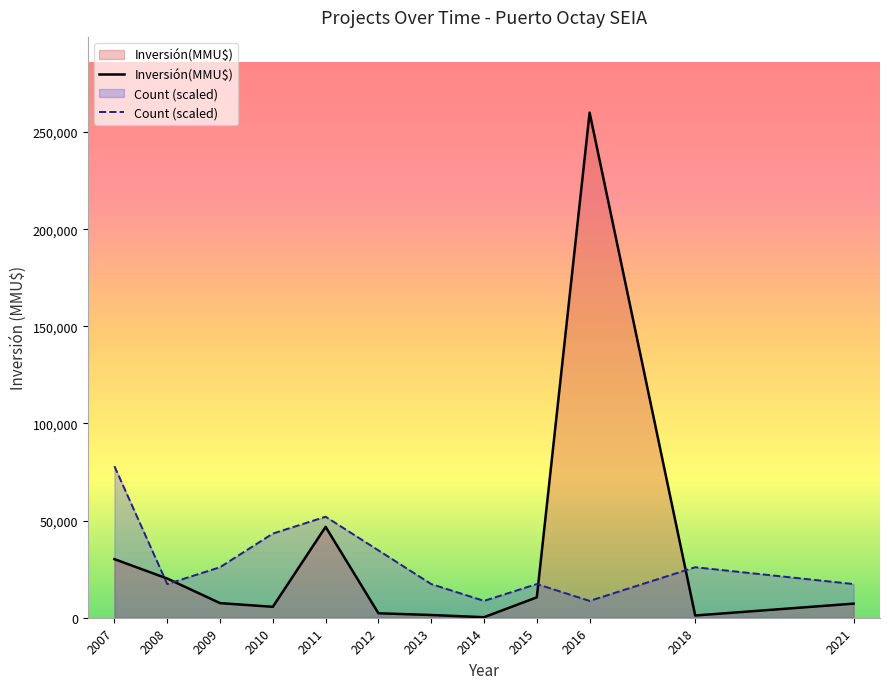

Where does the Inversión(MMU$) series first go above 6200?

2011